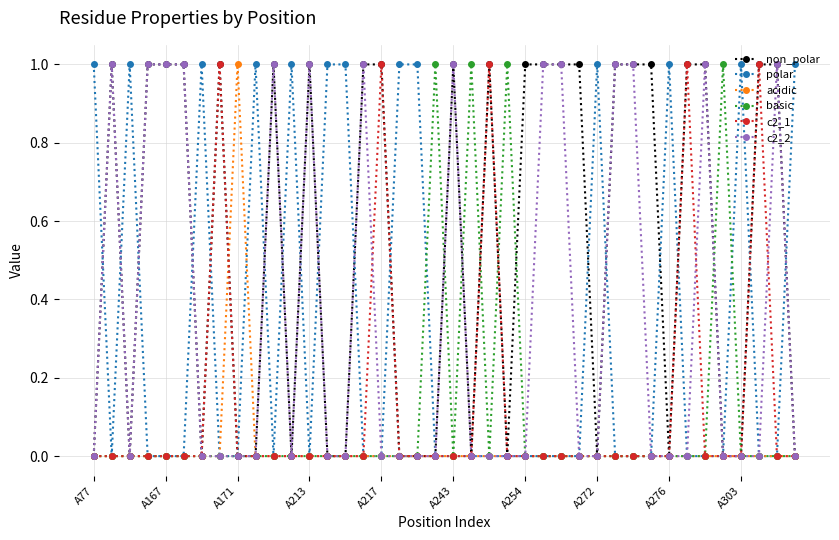

True or false: basic has more than 2 points higher than both neighbors.

True